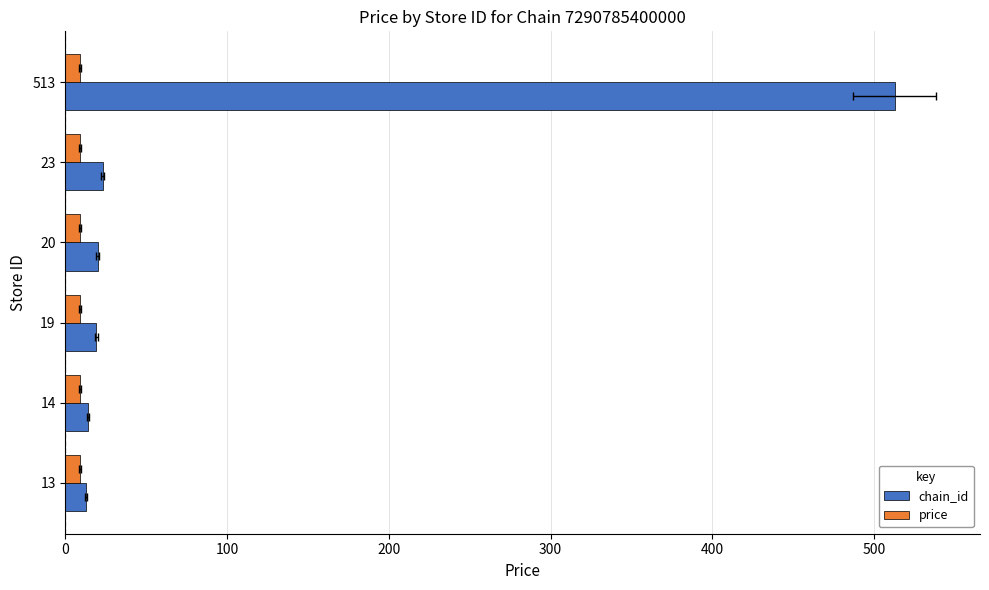

List the series in order of their peak value, highest first.

chain_id, price